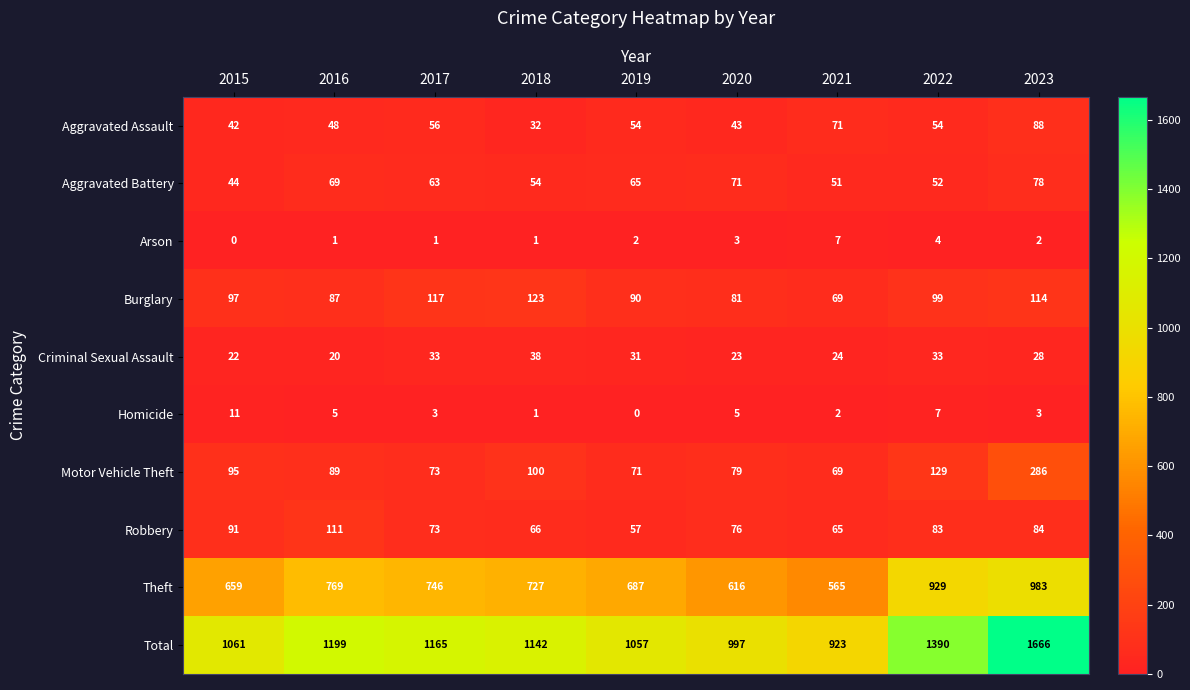

The Total series shows 1686 at 2016. True or false?

False